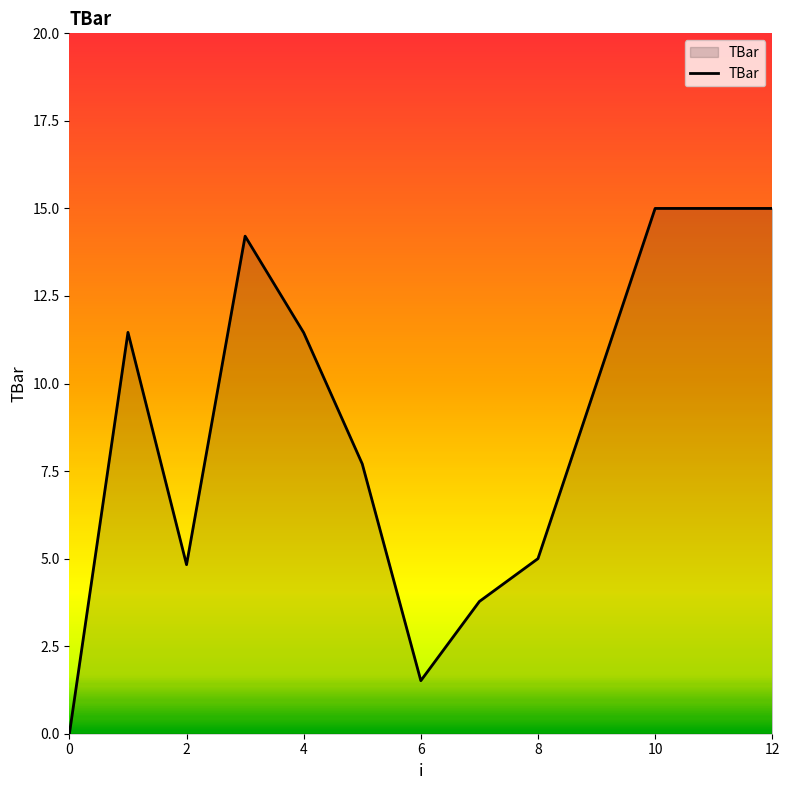

What is the difference between the maximum and minimum values?

15.0